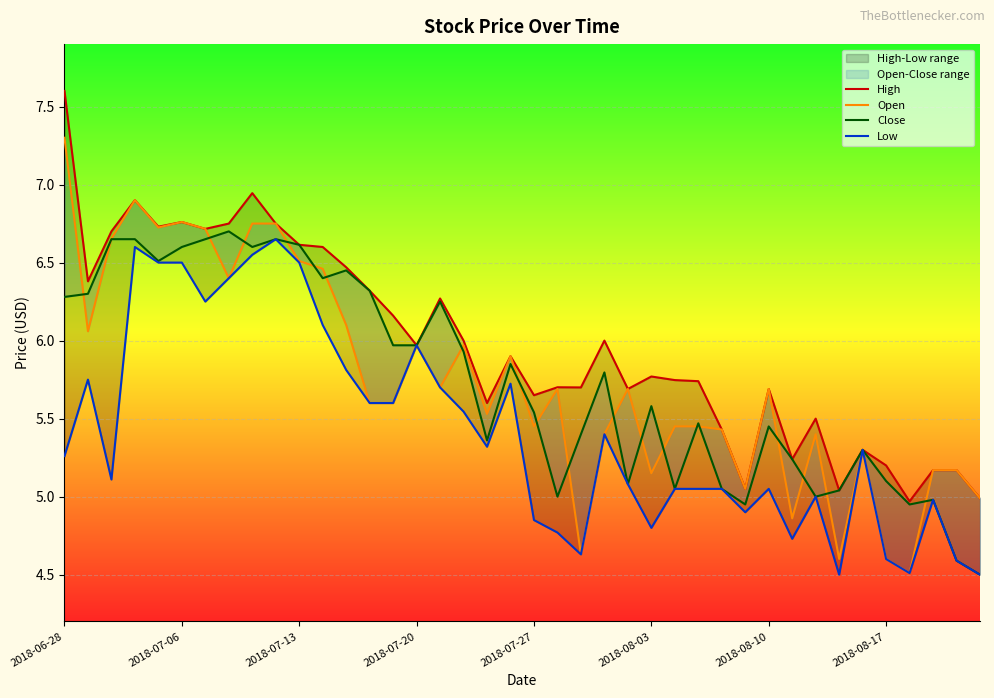

What is the maximum value for High?

7.6